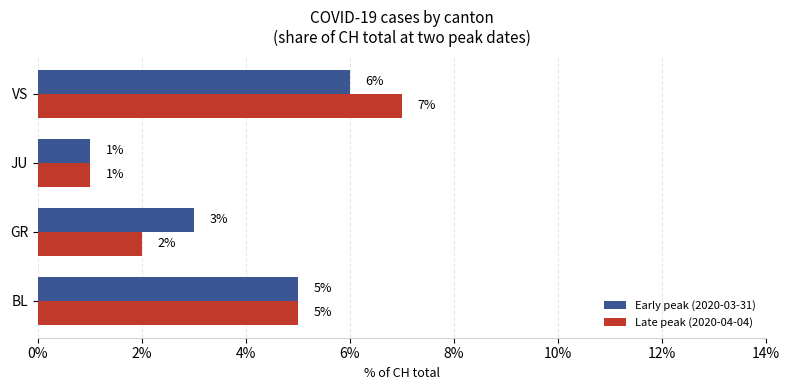

Where is Early peak (2020-03-31) nearest to the value 3?

GR